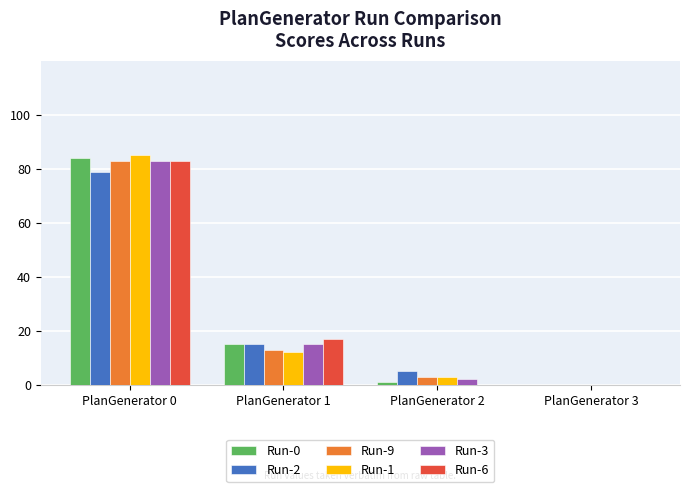

What is the sum of the Run-9 values at PlanGenerator 1 and PlanGenerator 3?

13